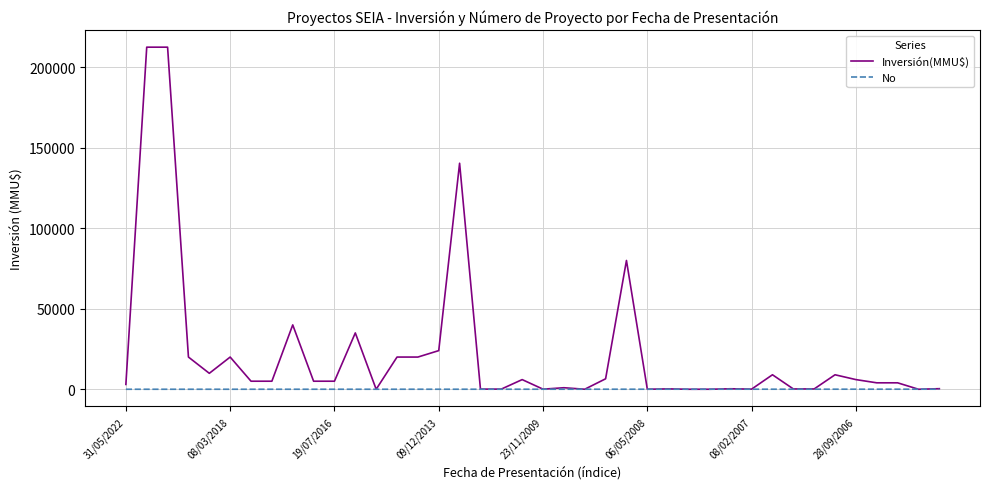

Which series has the widest spread of values?

Inversión(MMU$)